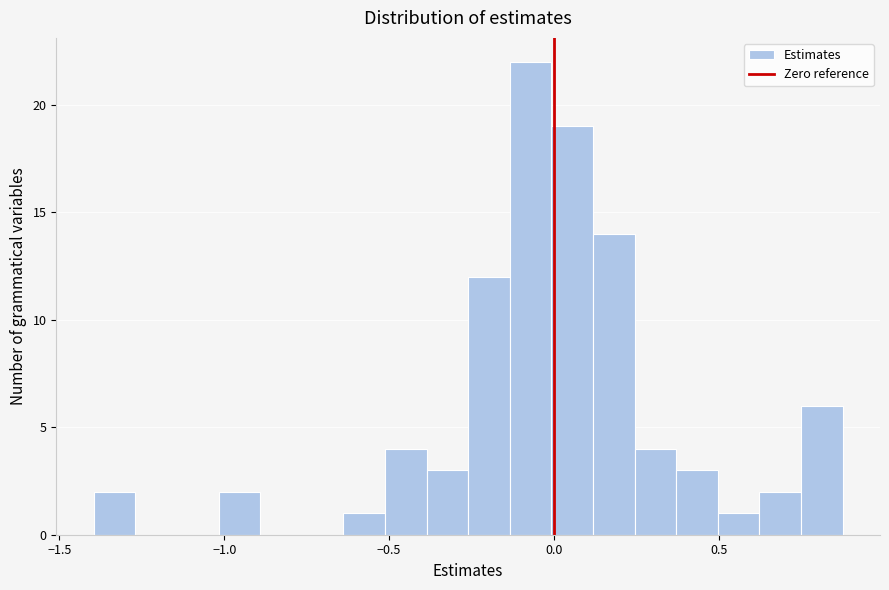

Read against the x-axis, roughly where is the centre of the tallest bar?

-0.05